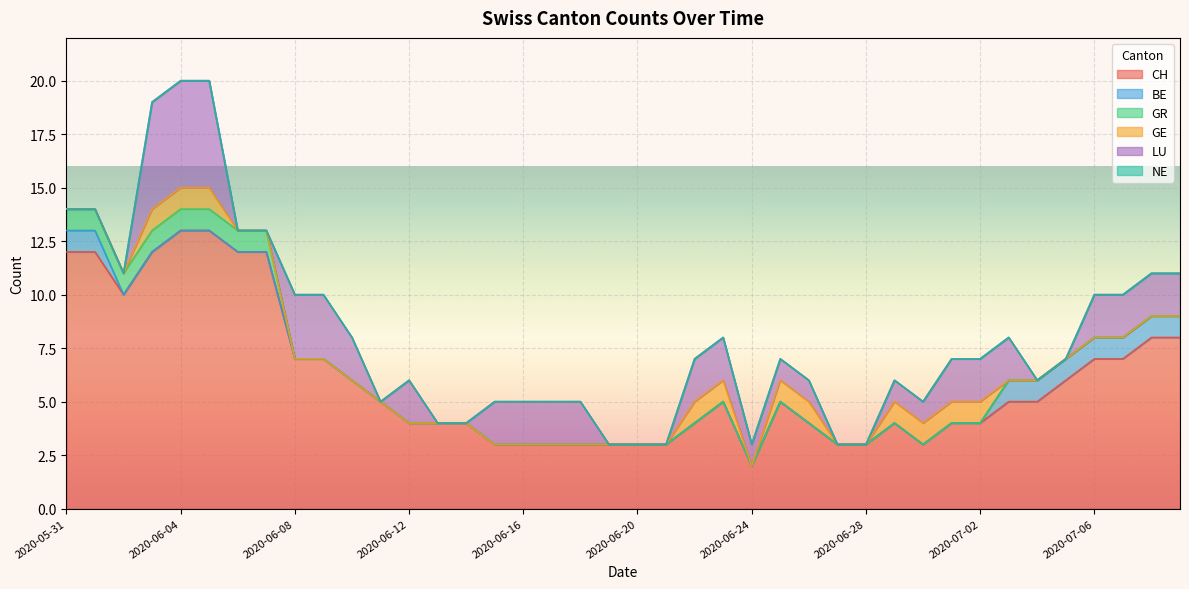

What position from the right is 2020-06-07?

33